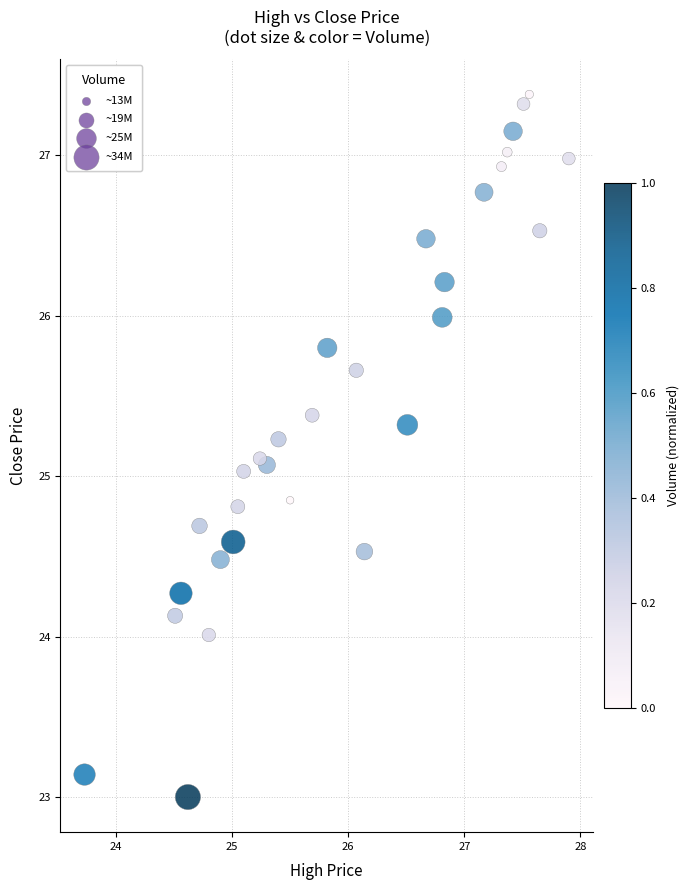

What is the range of X values (max minus min)?

4.2